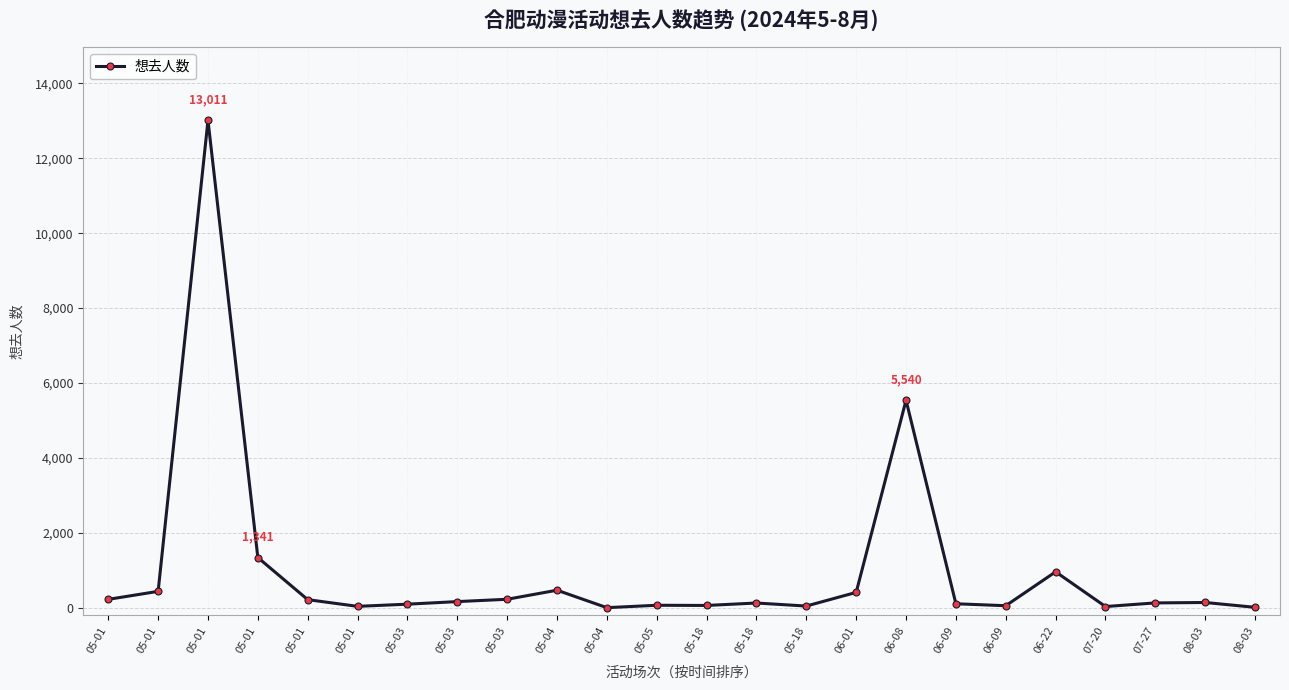

What is the change in value from 05-01 to 05-03?

-342